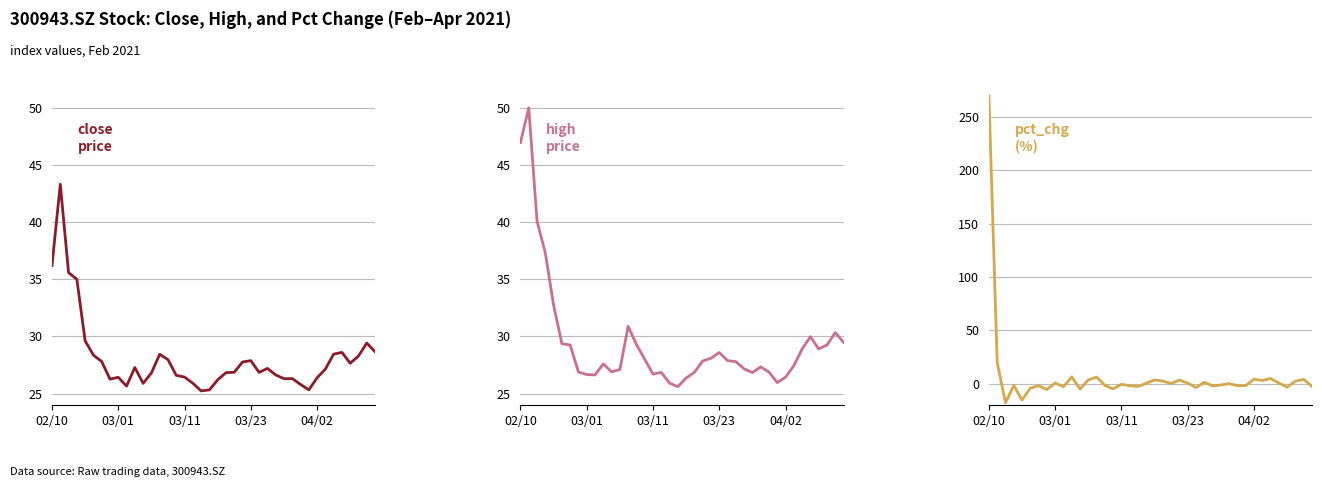

Where does the pct_chg
(%) series first go above 0?

02/10